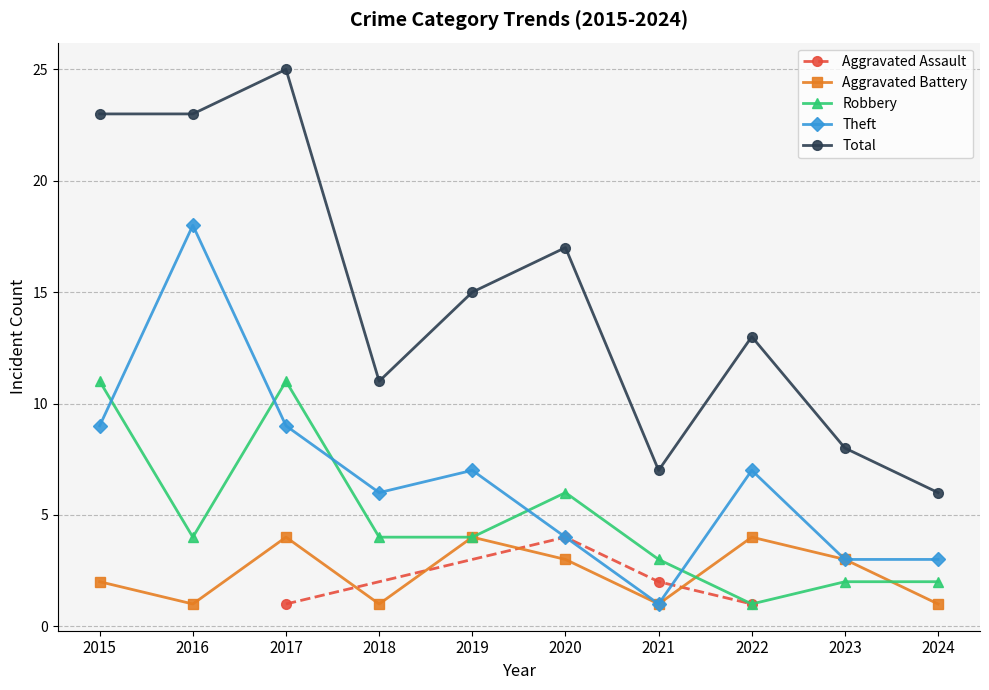

Between 2018 and 2017, which is larger?

2017